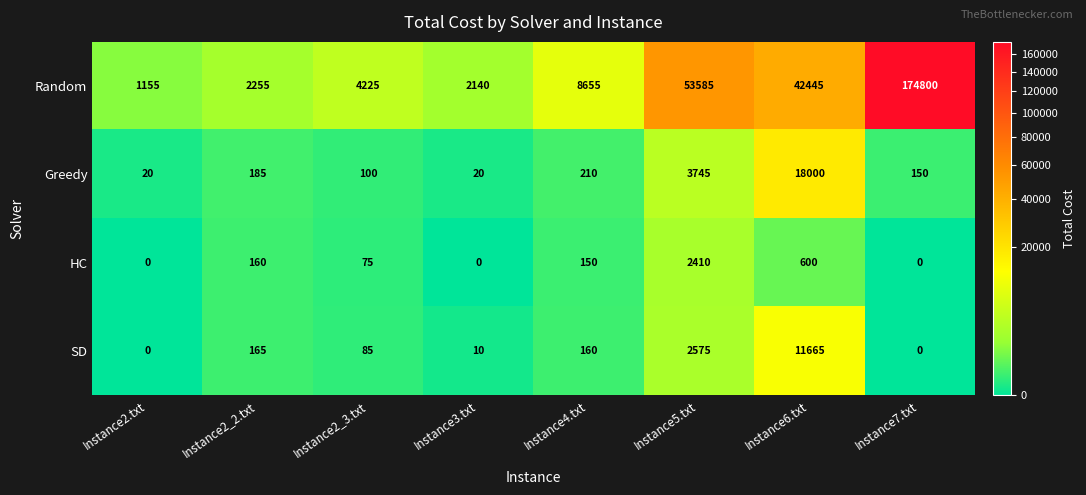

The value of Random at Instance2_2.txt is 2255. True or false?

True